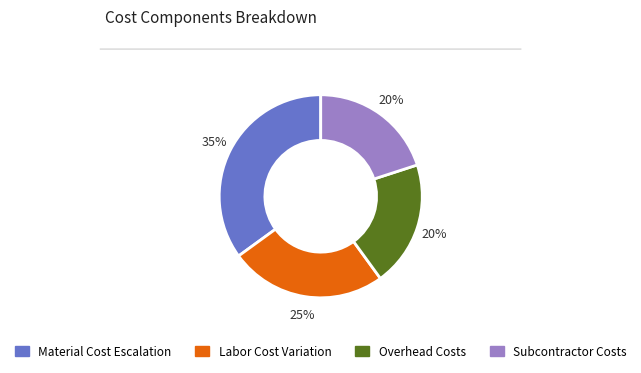

Is it true that Labor Cost Variation is 10% of the pie?

False